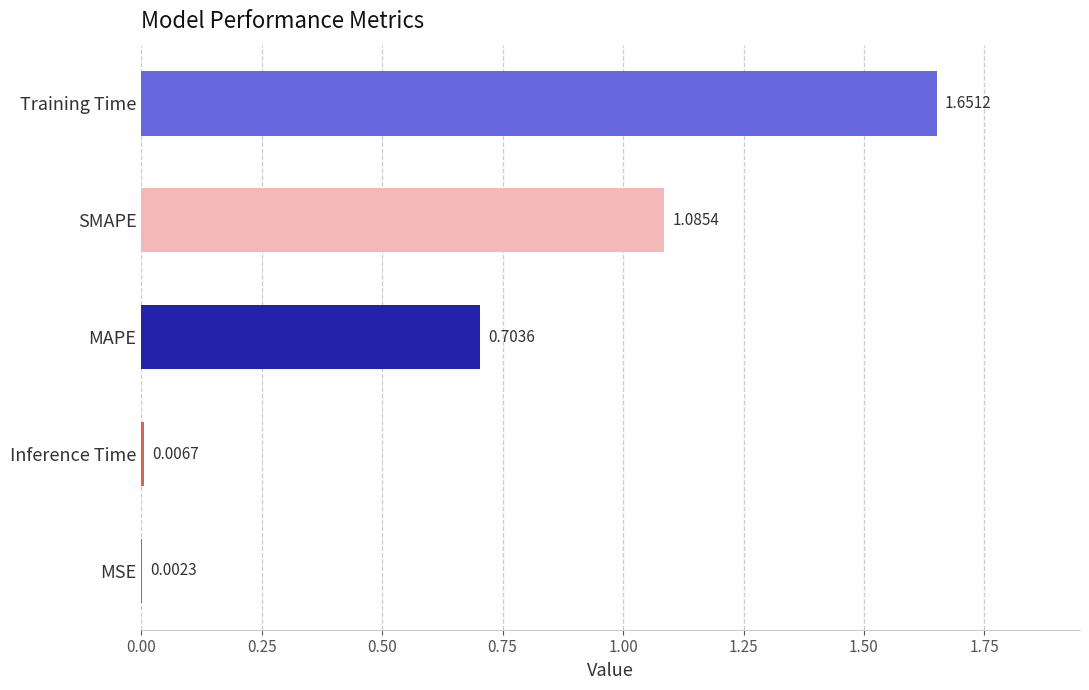

Which category has the highest value across all series?

Training Time